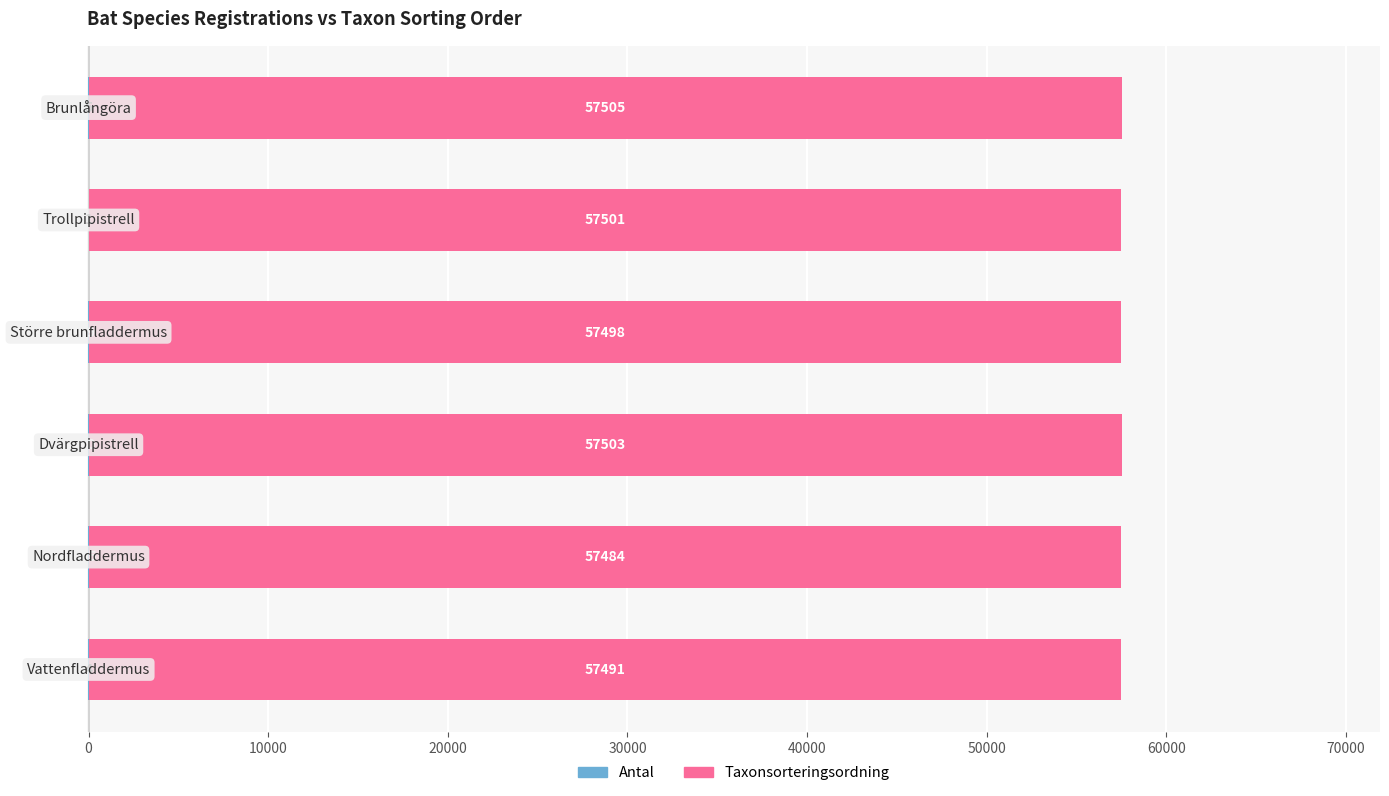

List the series in order of their overall mean, lowest first.

Antal, Taxonsorteringsordning